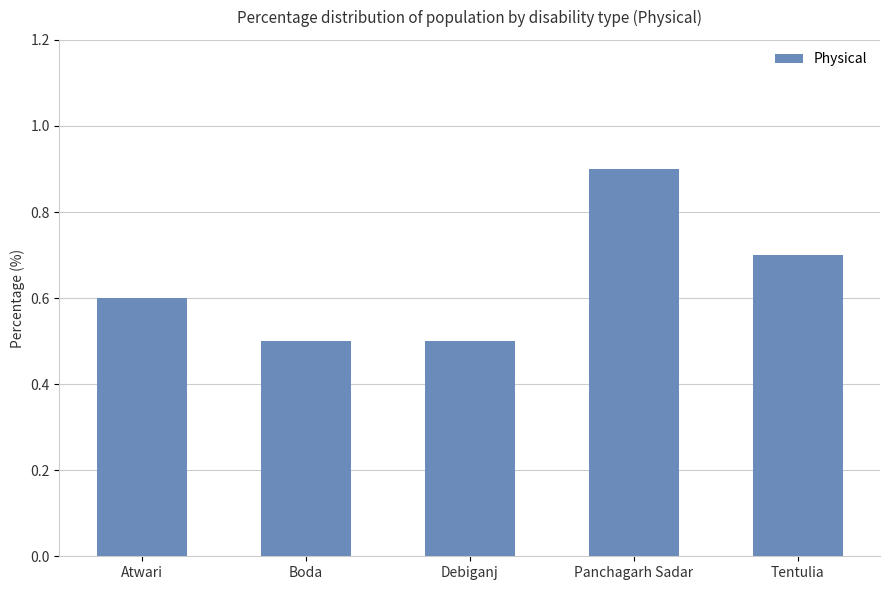

What is the sum of the values at Boda and Debiganj?

1.0